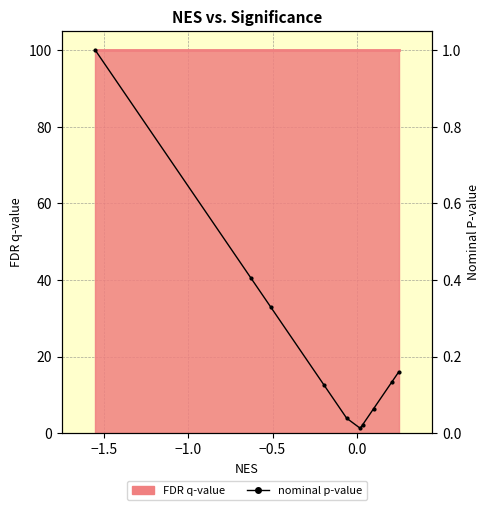

Reading right to left, extract all data points from this chart.

0.2	0.1	0.1	0.0	0.0	0.0	0.1	0.3	0.4	1.0